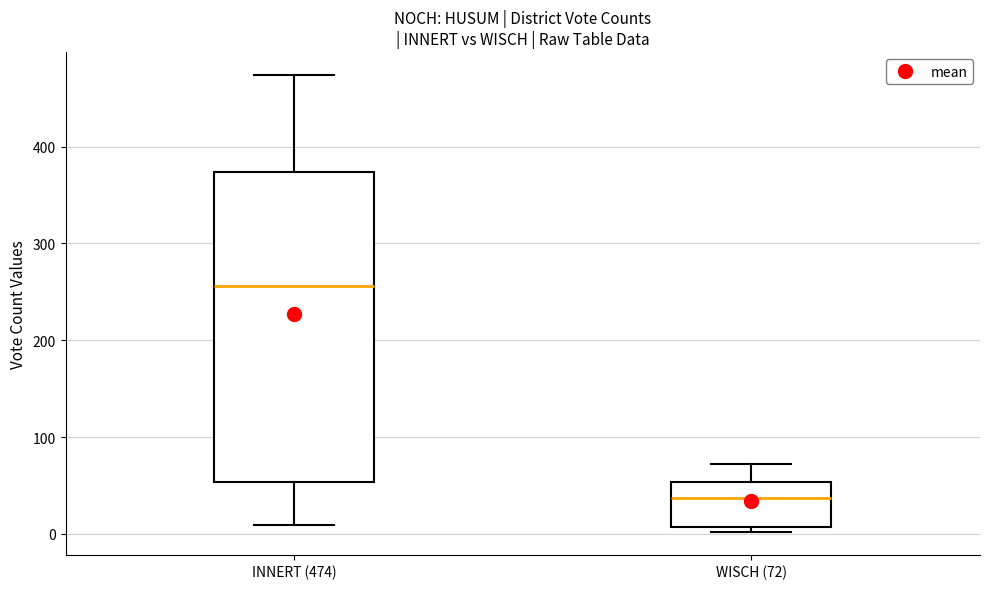

Reading left to right, read every box against the y-axis: the position of its median line, the range the box covers, and the ends of its whiskers. The values are not printed on the chart, so give them approximately, as read against the axis.

INNERT (474): median 260, box 50 to 370, whiskers 10 to 470
WISCH (72): median 40, box 10 to 50, whiskers 0 to 70